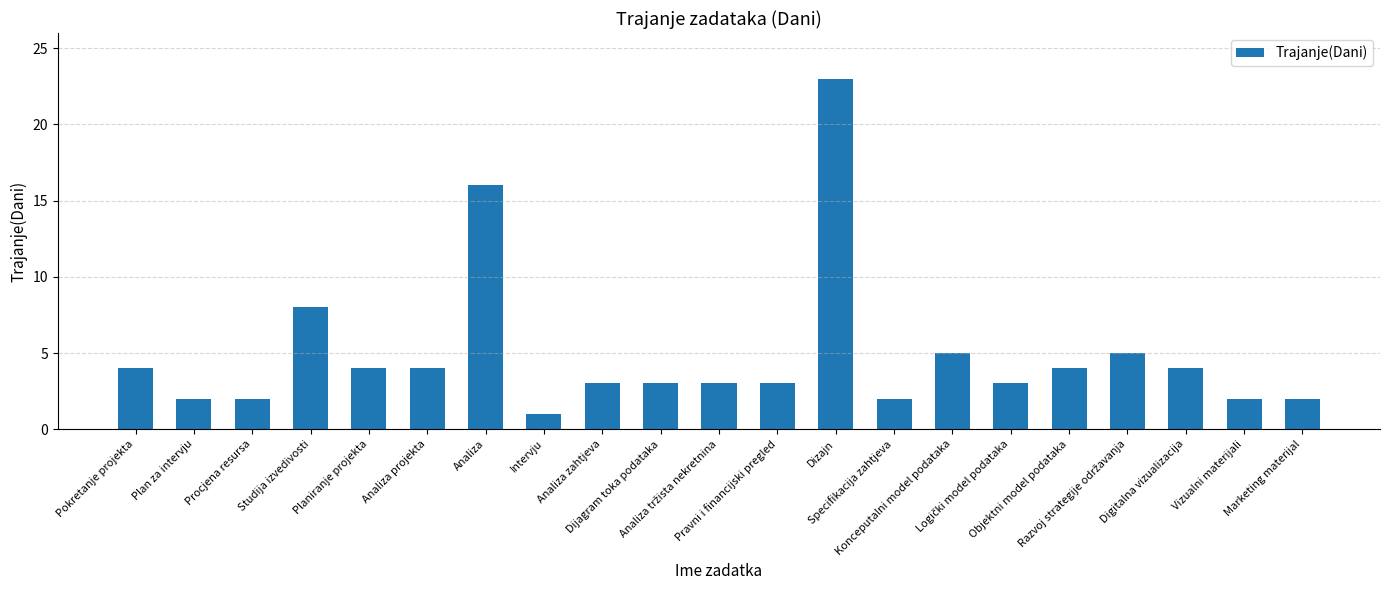

What is the average value?

5